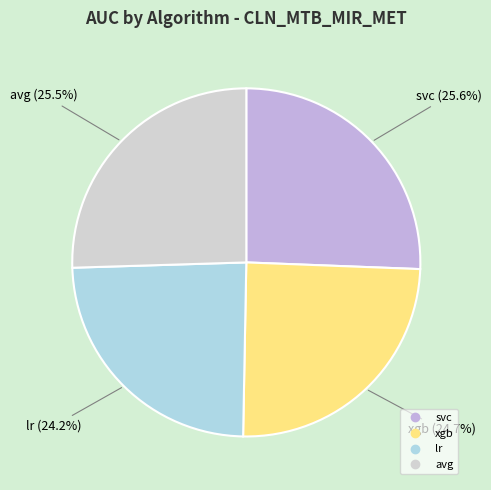

How many slices are in this pie chart?

4